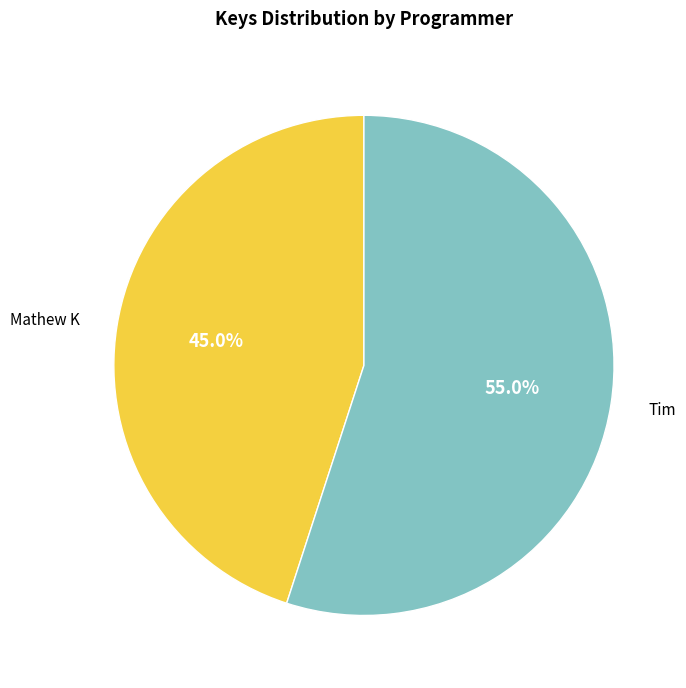

Count the number of slices in the pie.

2